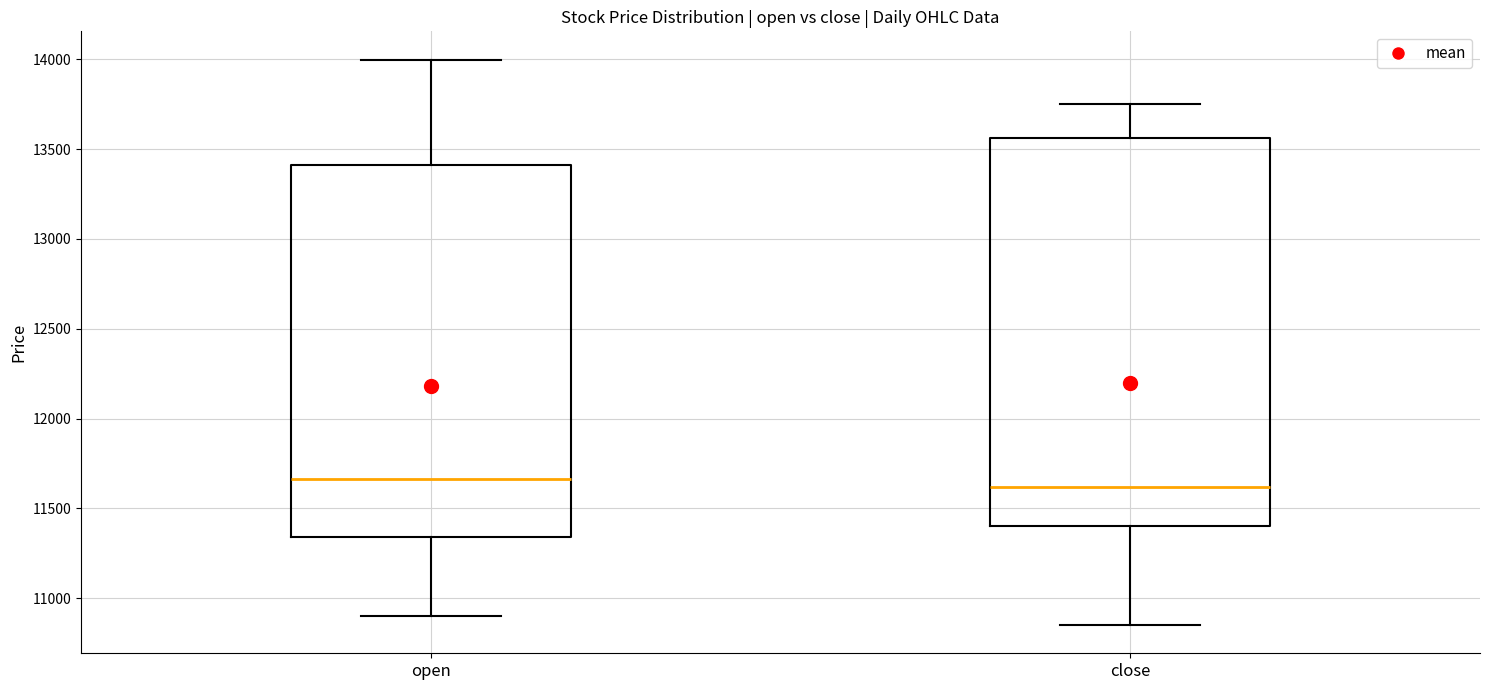

Reading left to right, transcribe this box plot: for each box, give where its median line is, the range the box spans, and where its two whiskers end, as read against the y-axis. The values are not printed on the chart, so give them approximately, as read against the axis.

open: median 11650, box 11350 to 13400, whiskers 10900 to 14000
close: median 11600, box 11400 to 13550, whiskers 10850 to 13750